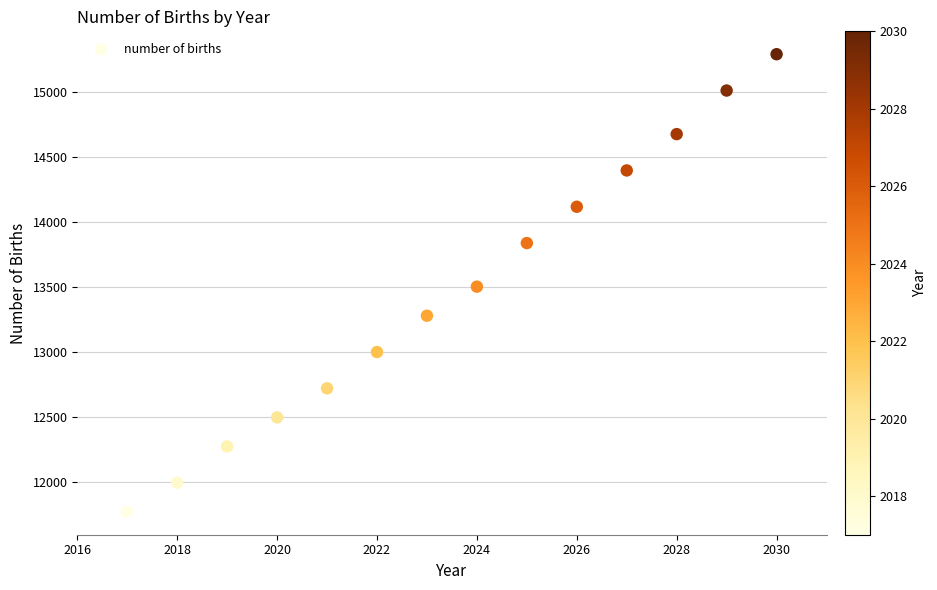

What is the range of X values (max minus min)?

13.0